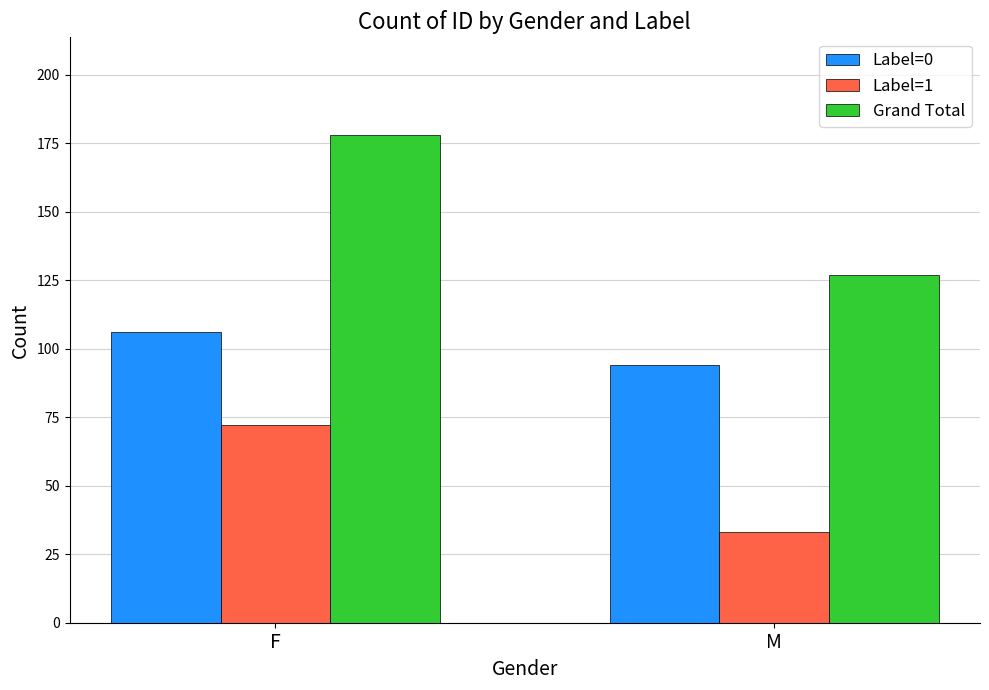

What position from the left is F?

1